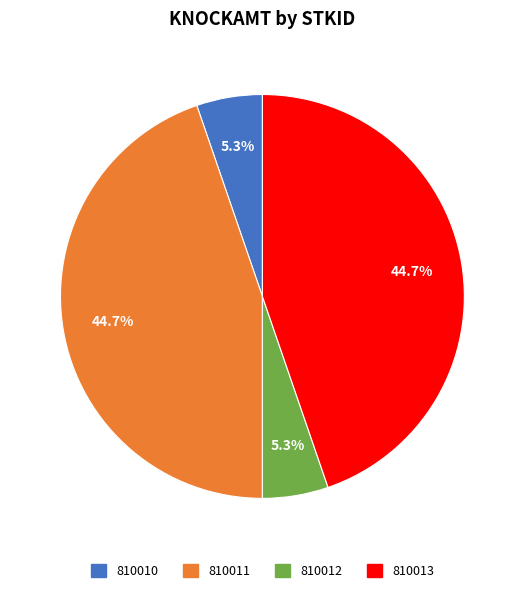

Is there any slice that represents more than half of the pie?

No